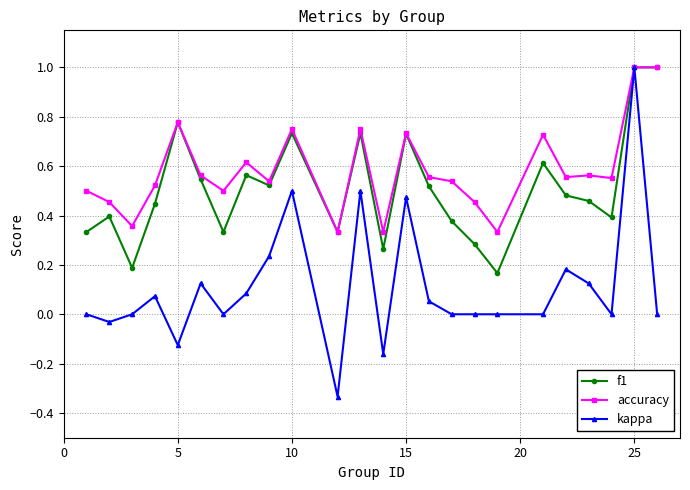

True or false: kappa has more than 2 interior local peaks.

True